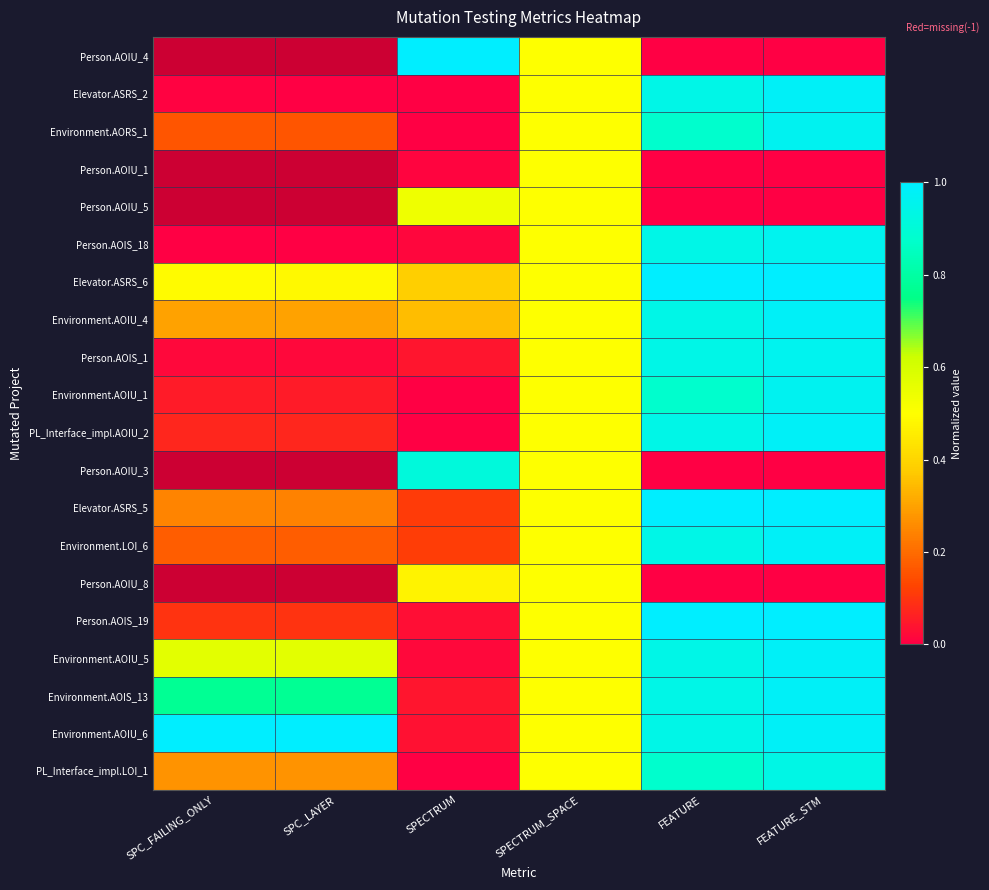

How many distinct data groups are displayed?

20